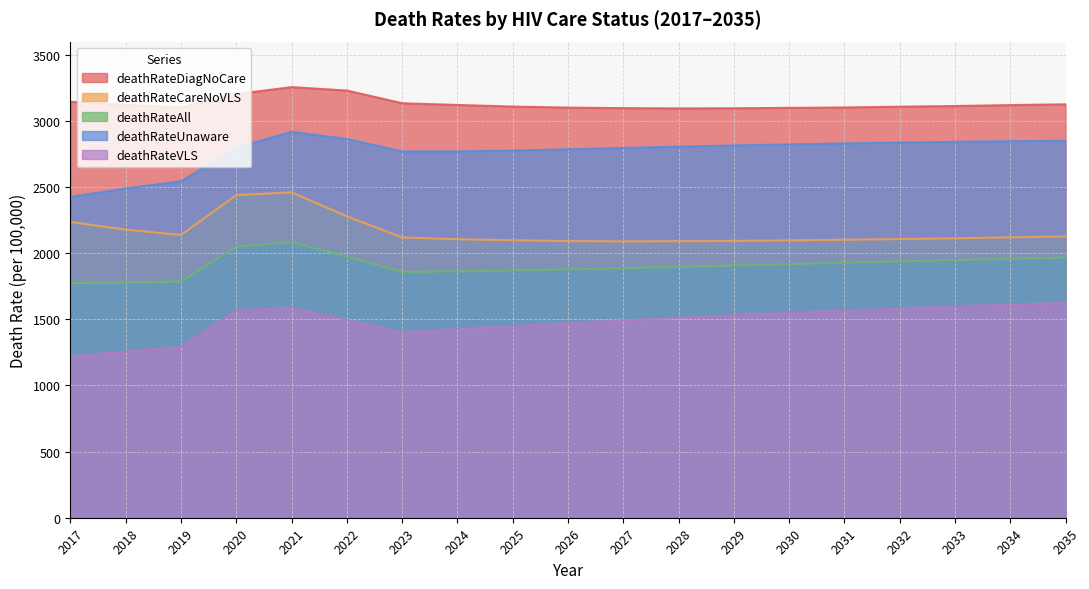

Which category has the highest value across all series?

2021